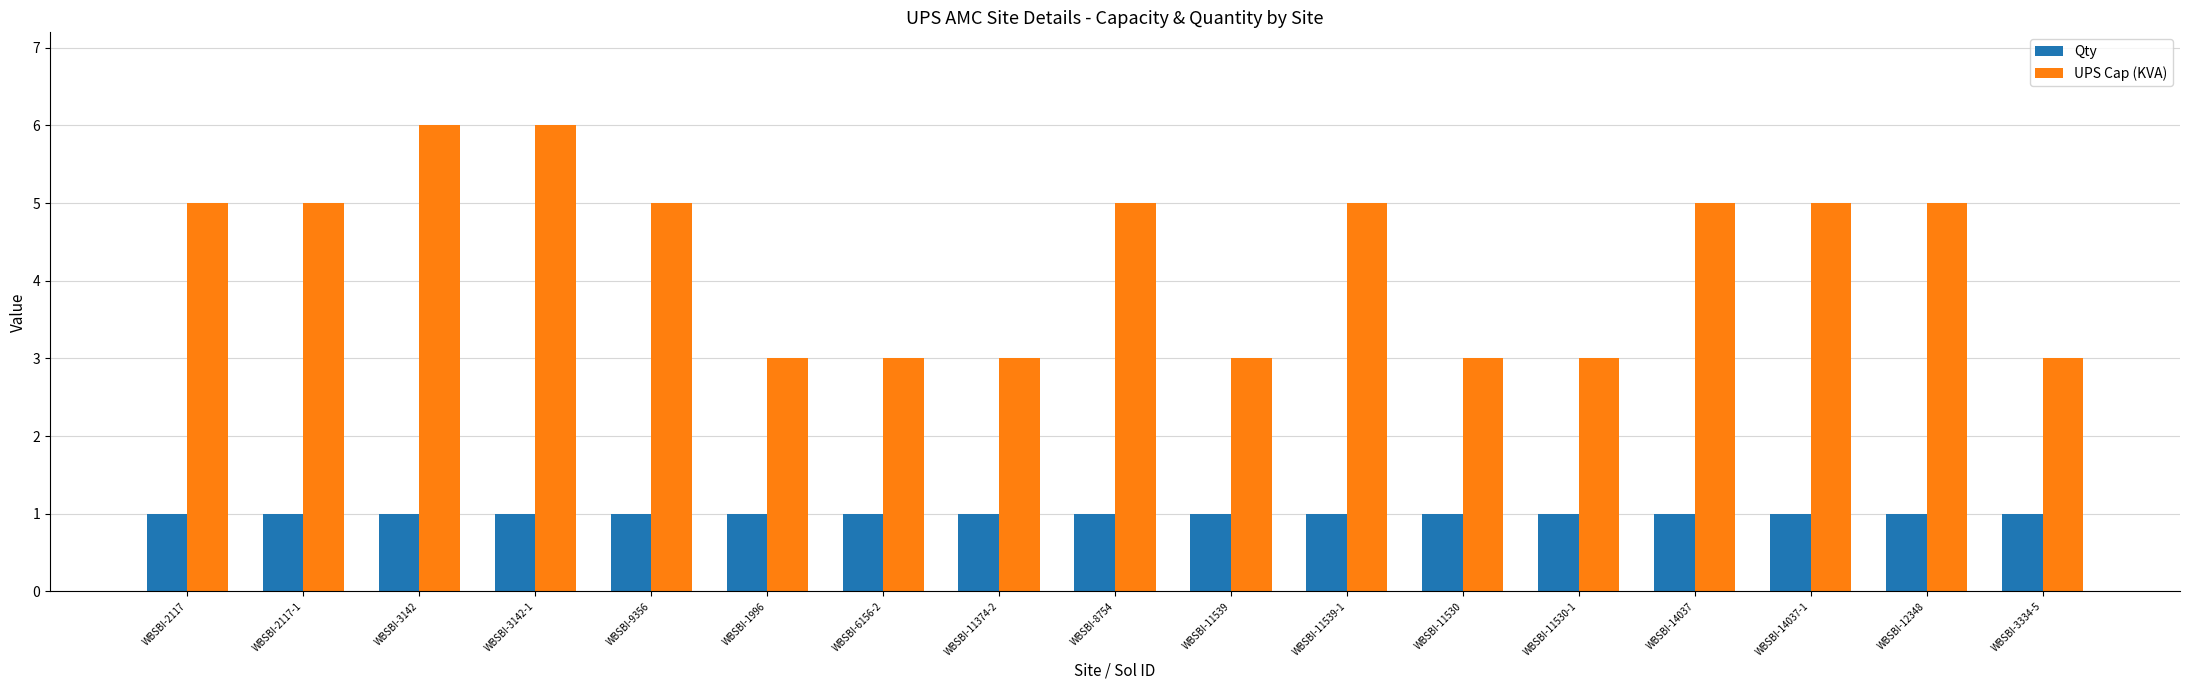

Reading left to right, transcribe all the data shown in this chart.

Qty: 1	1	1	1	1	1	1	1	1	1	1	1	1	1	1	1	1
UPS Cap (KVA): 5	5	6	6	5	3	3	3	5	3	5	3	3	5	5	5	3